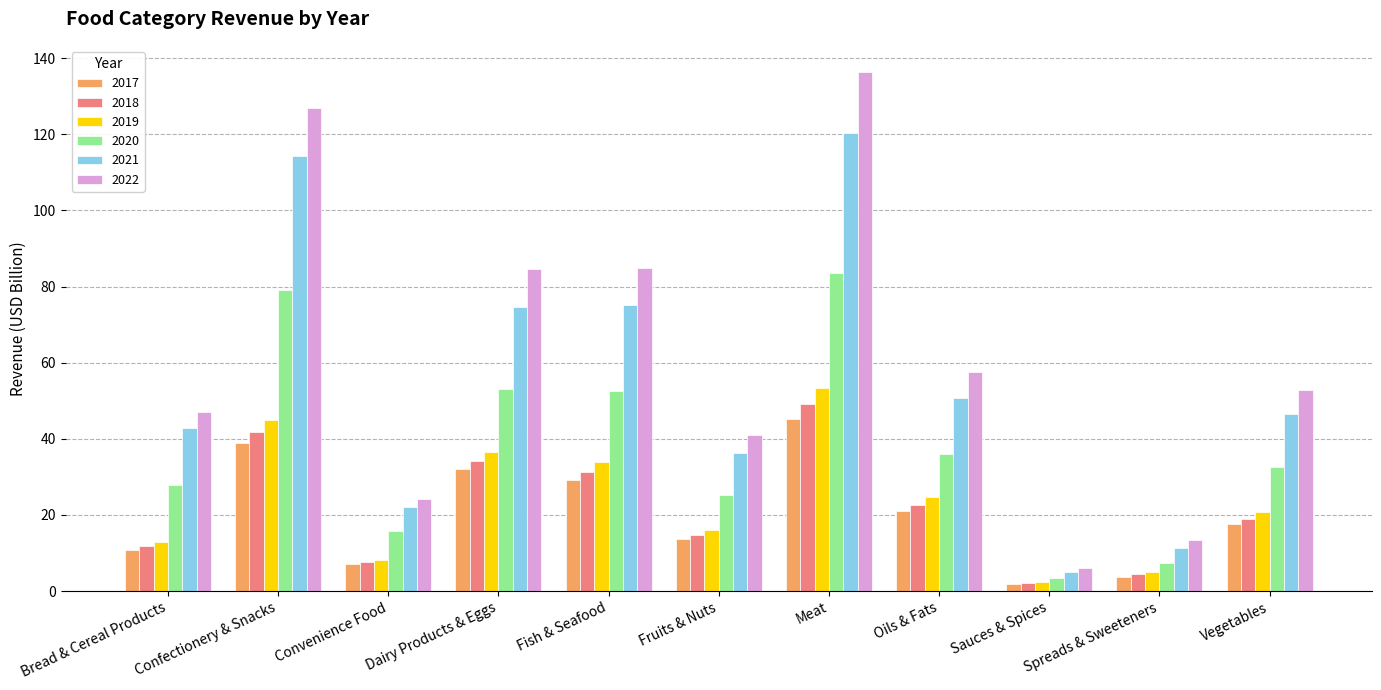

What value does the 2018 series have at Bread & Cereal Products?

11.8